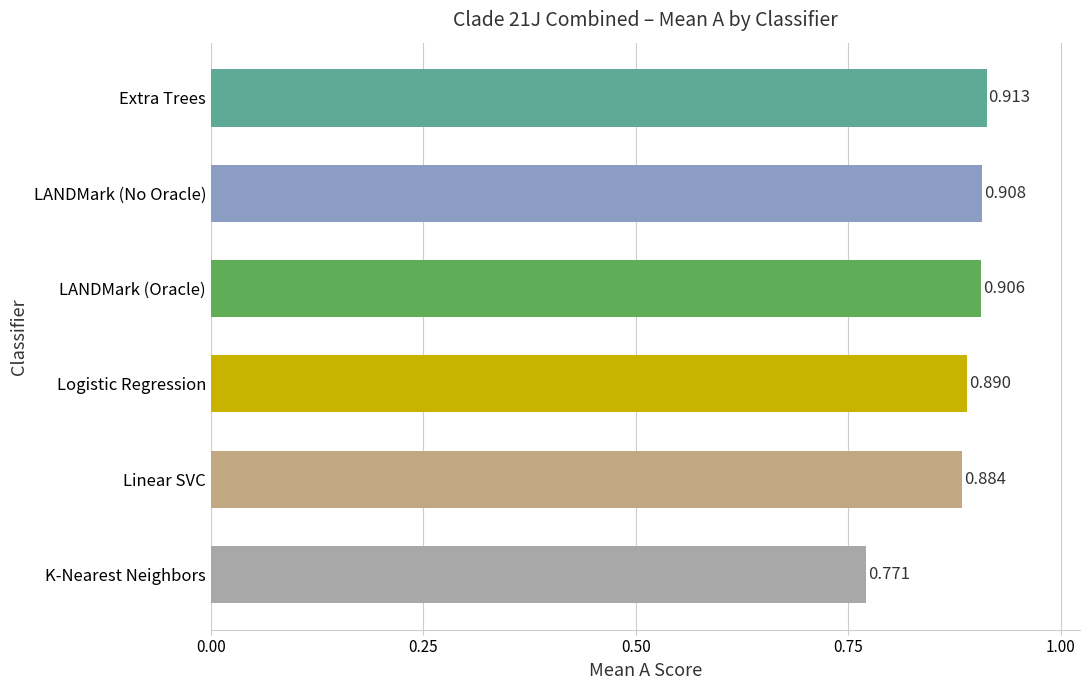

At which category does the chart reach its peak across all series?

Extra Trees